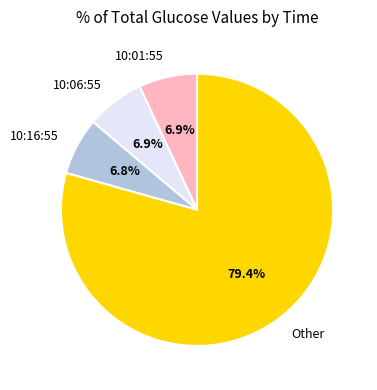

Combined, what portion of the pie is 10:06:55 and Other?

86.3%